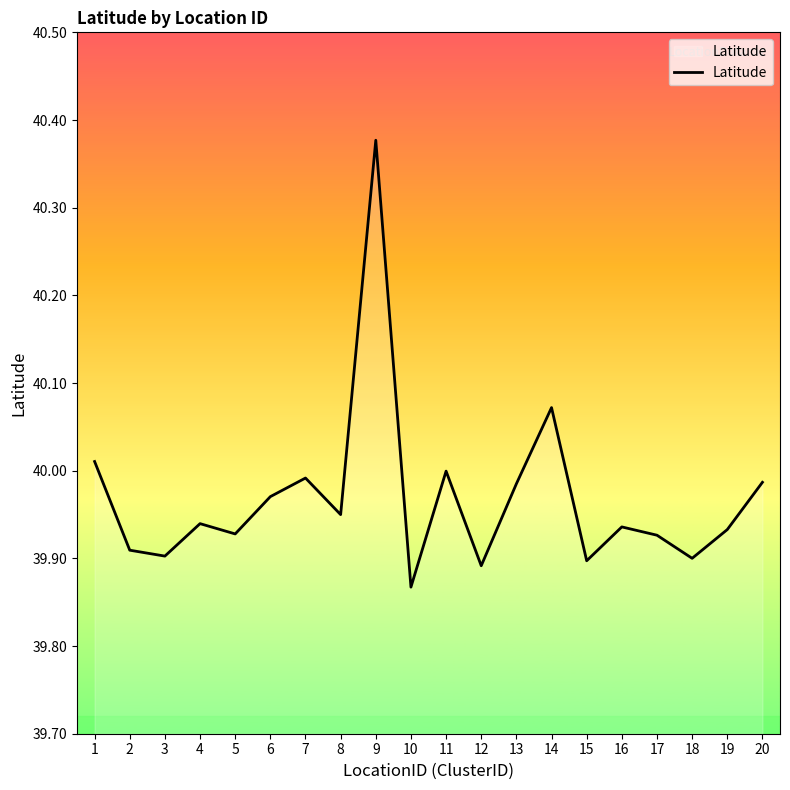

What is the difference between the second highest and minimum values?

0.2